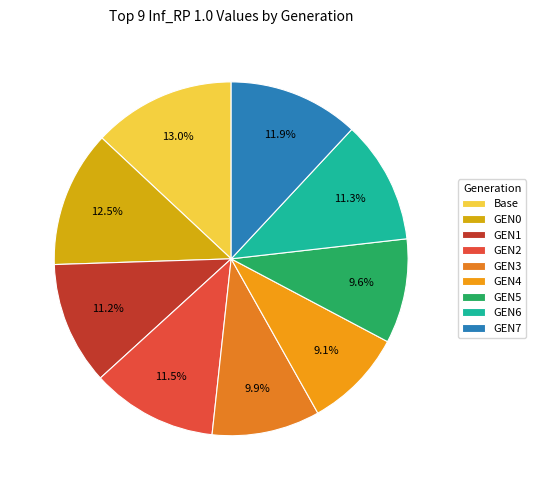

True or false: GEN7 accounts for 12% of the total.

True